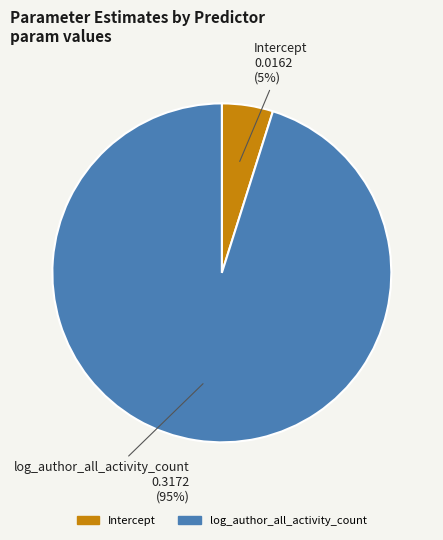

What is the majority slice?

log_author_all_activity_count